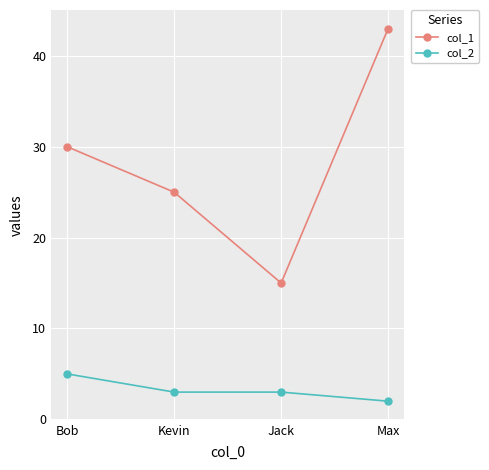

What is the average value of the col_2 series?

3